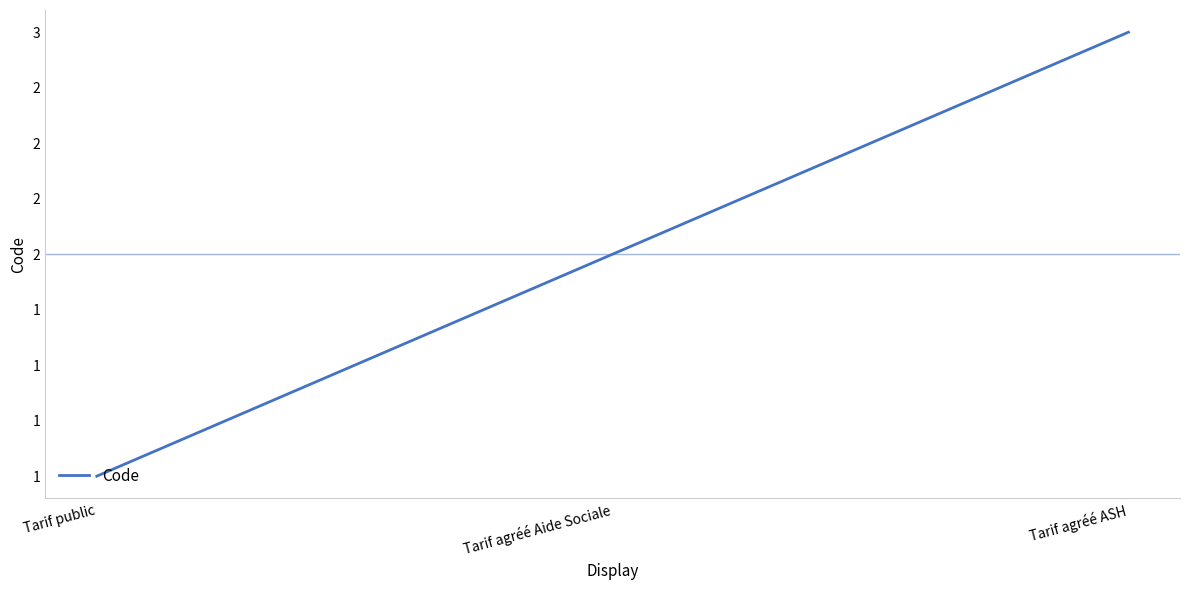

At which category does the chart reach its peak across all series?

Tarif agréé ASH